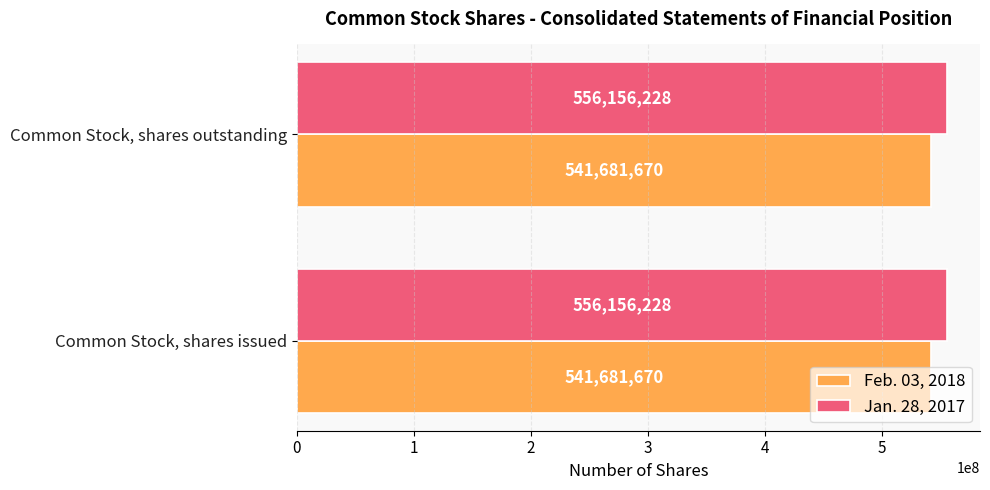

Read the Jan. 28, 2017 value at Common Stock, shares outstanding.

556156228